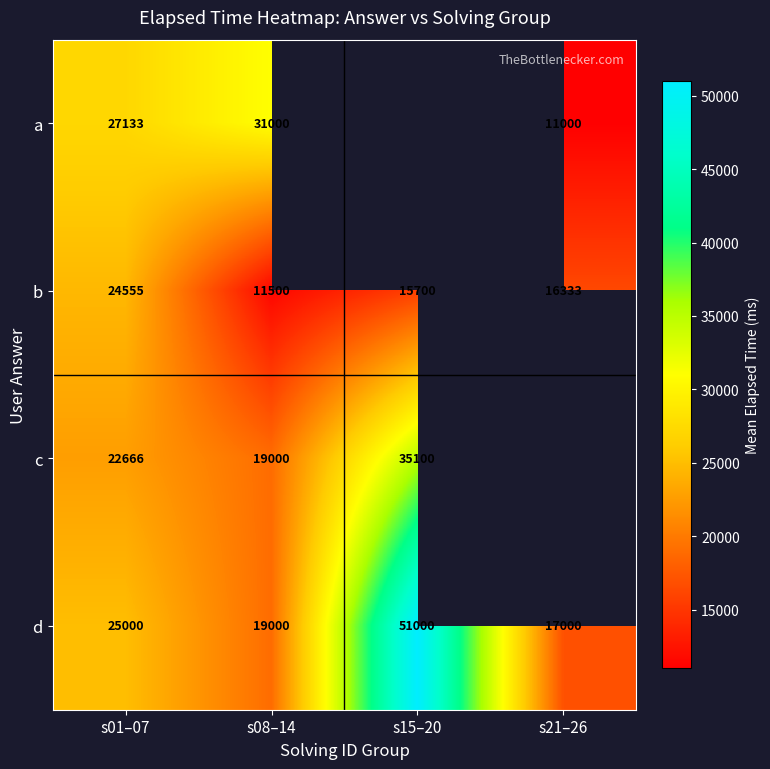

At which label is d closest to 34000?

s01–07